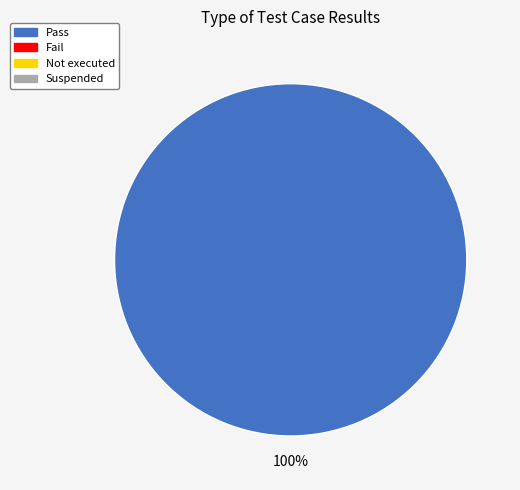

Is there any slice that represents more than half of the pie?

Yes